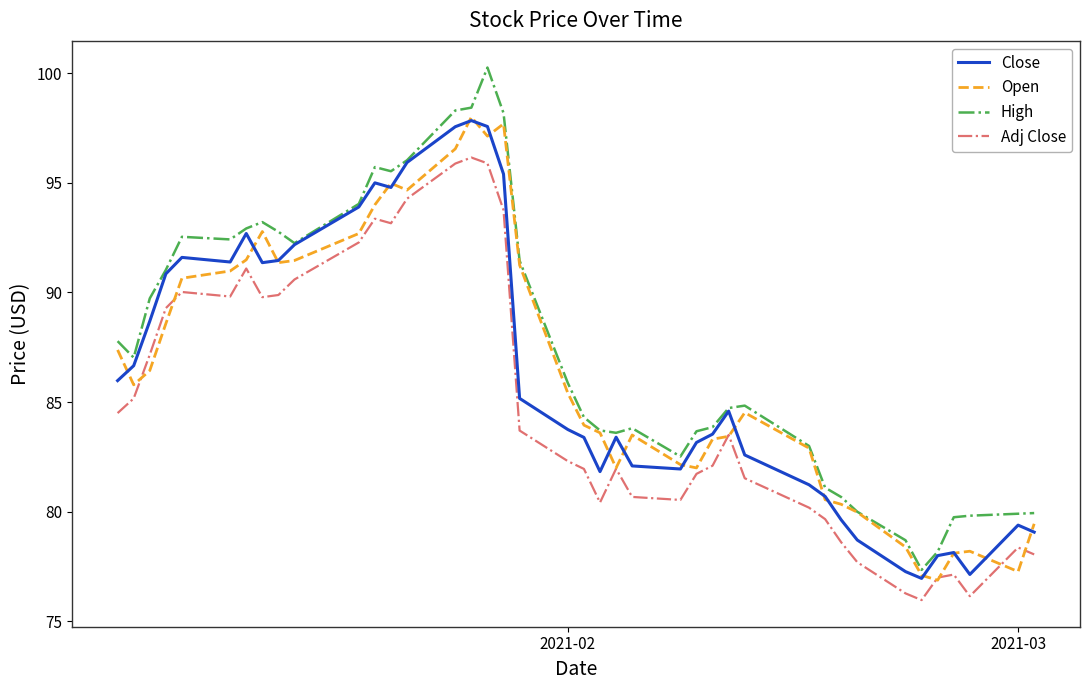

Which series has the largest range (max minus min)?

High